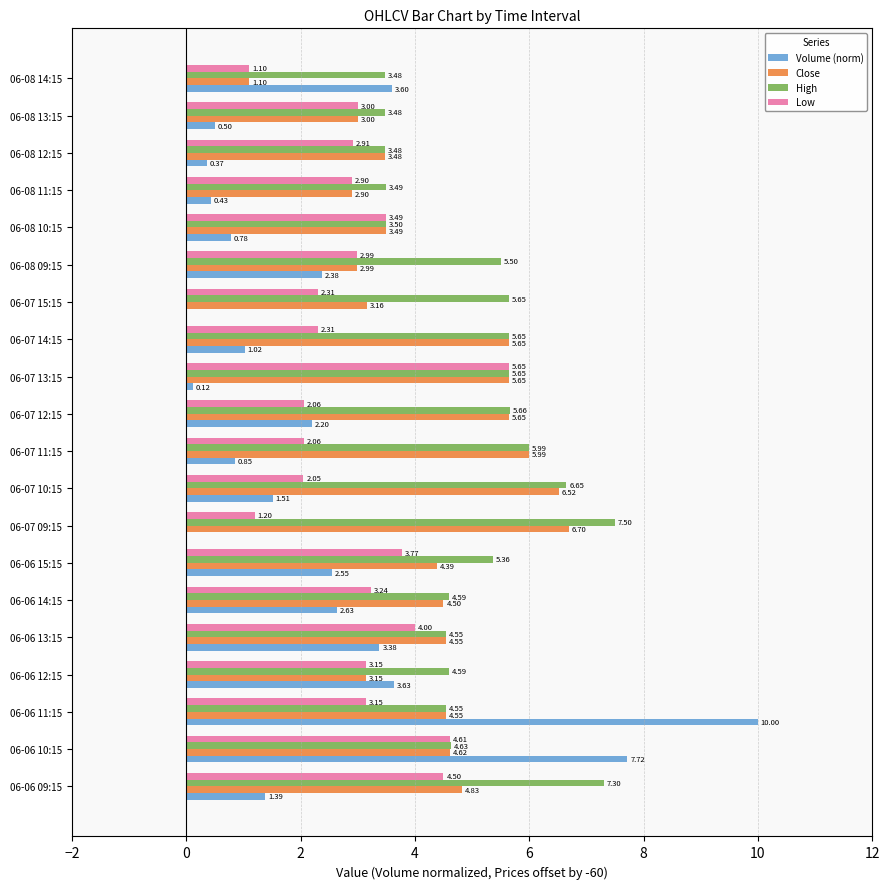

Which series changed the most between 06-06 11:15 and 06-08 10:15?

Volume (norm)